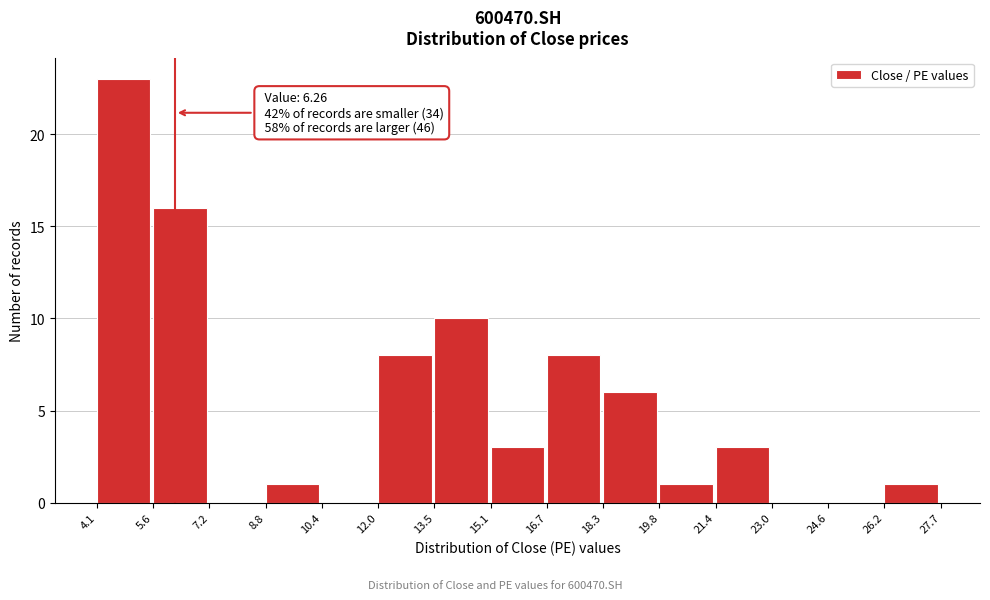

Over which range of the x-axis is the bar tallest?

4.1 to 5.6